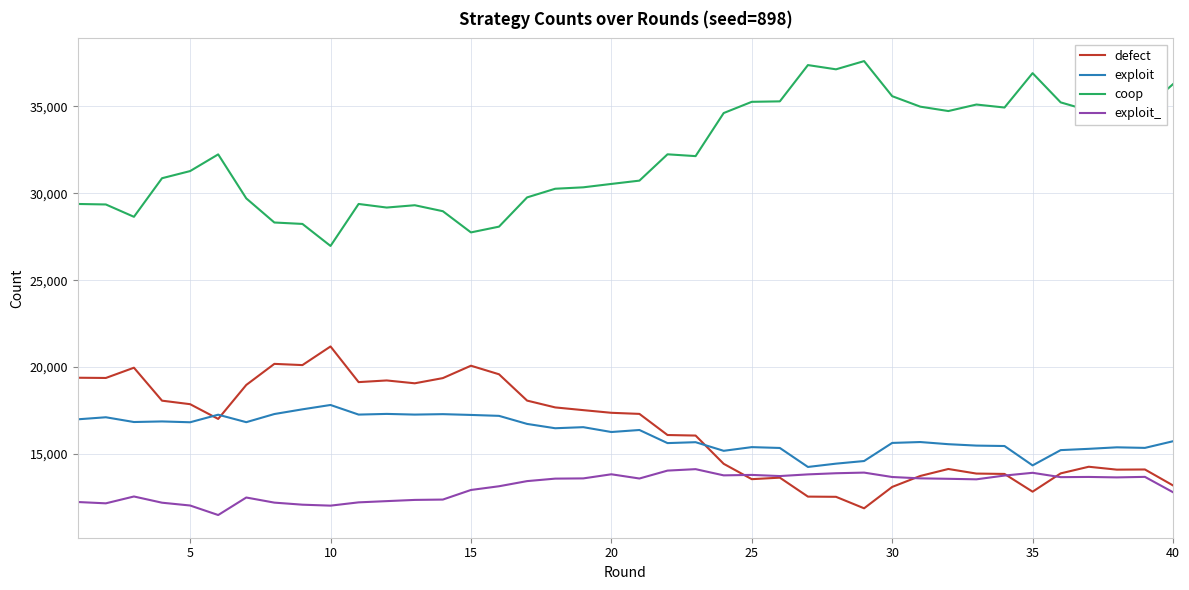

What is the lowest value of the exploit series?

14251